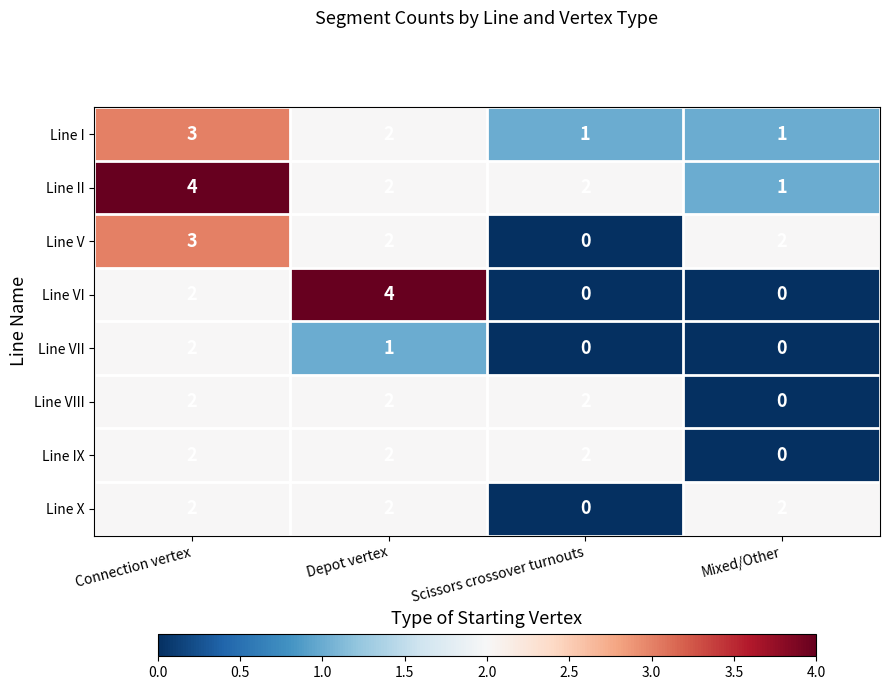

At how many categories does at least one series exceed 0?

4